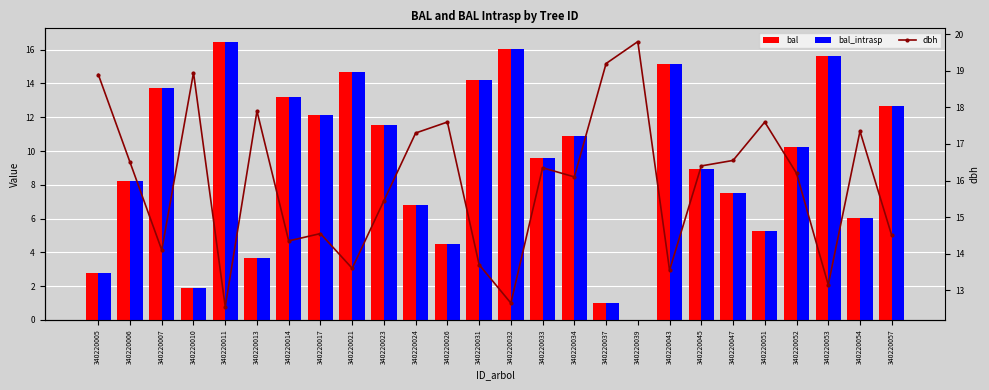

Is it true that dbh equals 19.7 at 340220031?

False